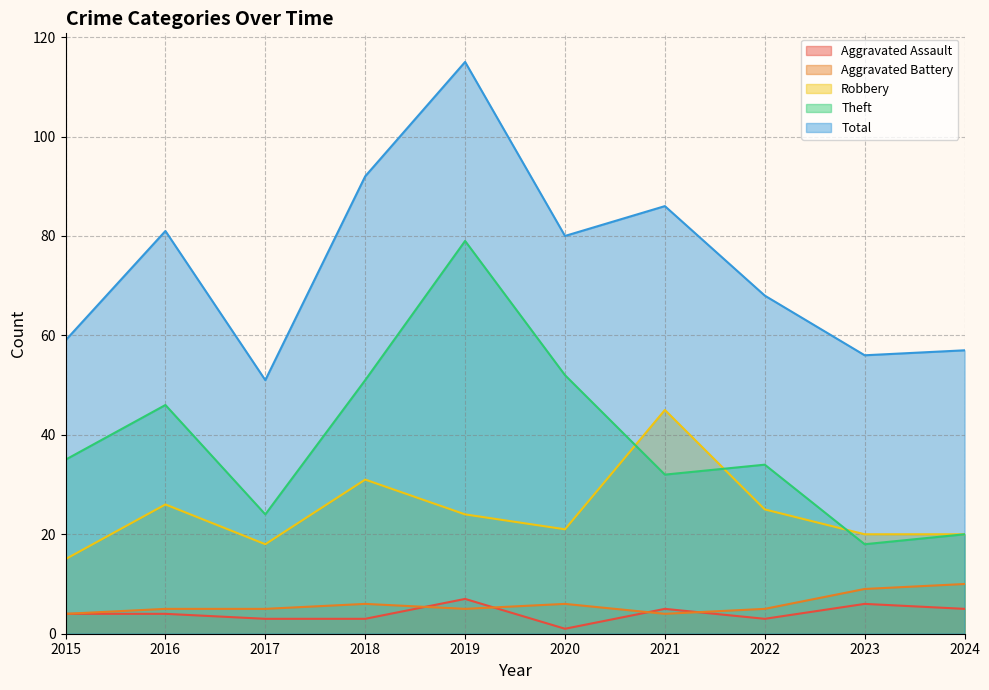

What value does the Theft series have at 2020?

52